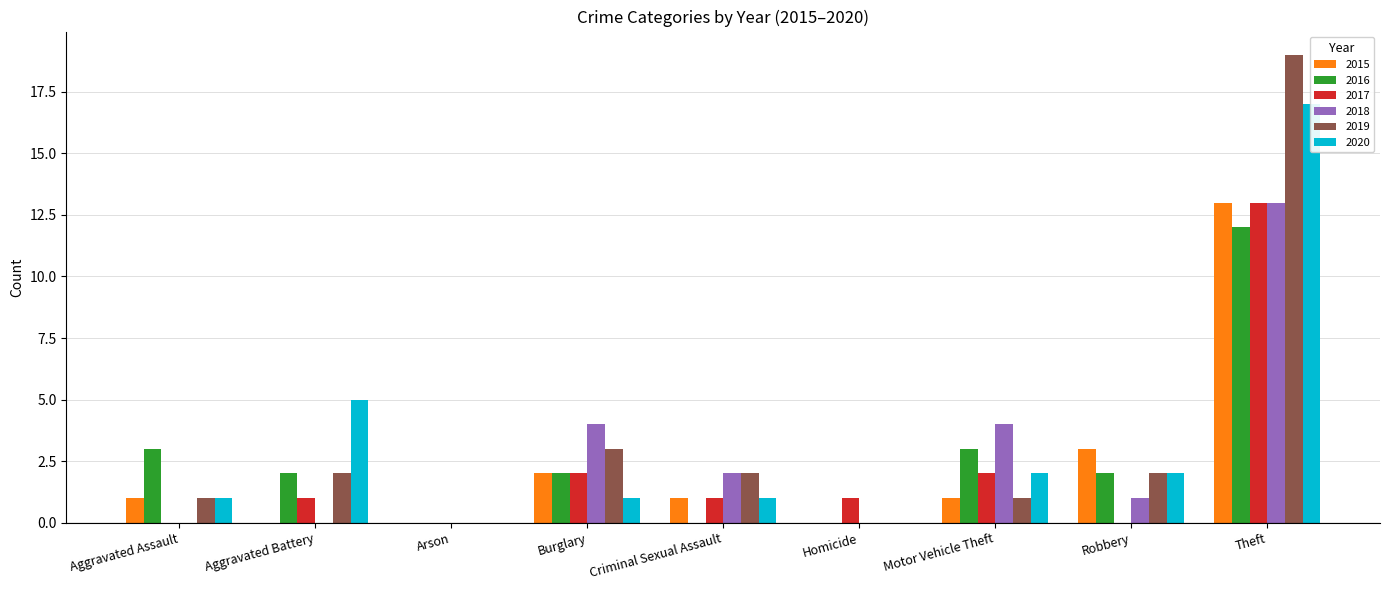

What is the difference between the 2015 values at Aggravated Assault and Arson?

1